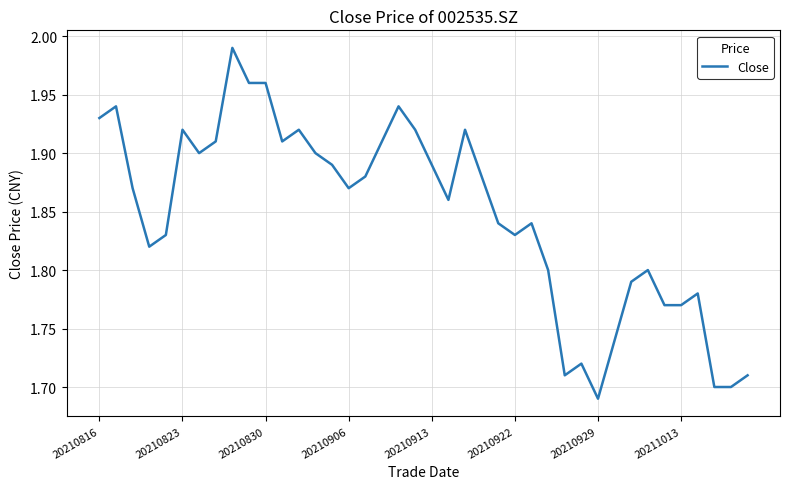

What is the difference between the maximum and minimum values?

0.3